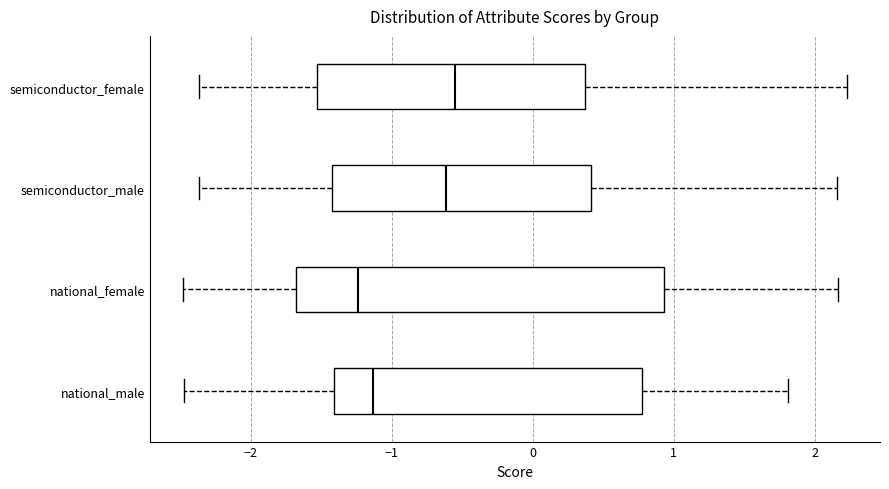

Which box has the furthest to the left median line?

national_female